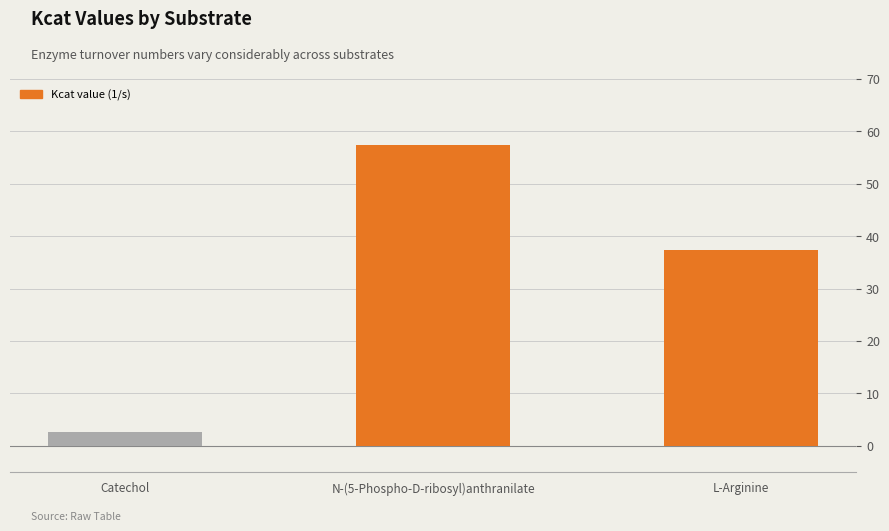

Where is the data nearest to the value 30?

L-Arginine